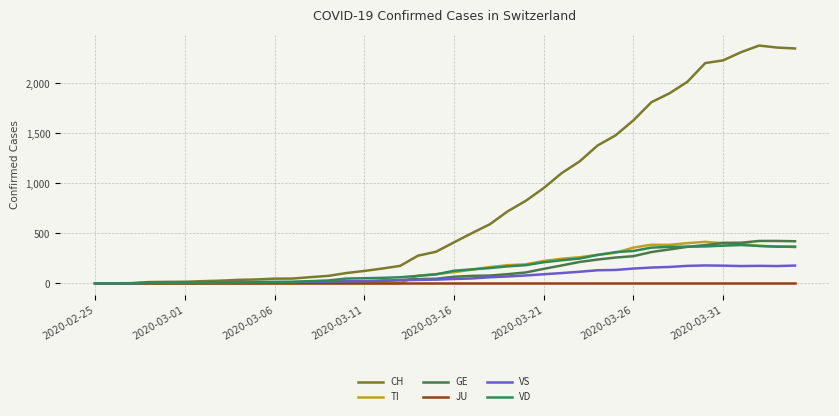

What is the average value of the CH series?

798